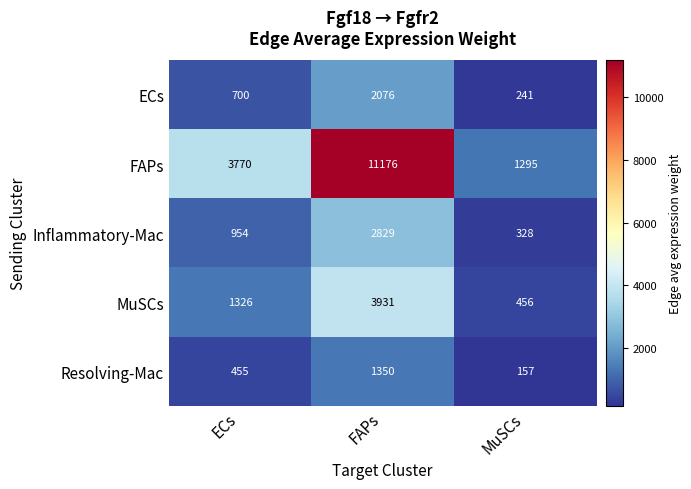

How many data points does each series have?

3